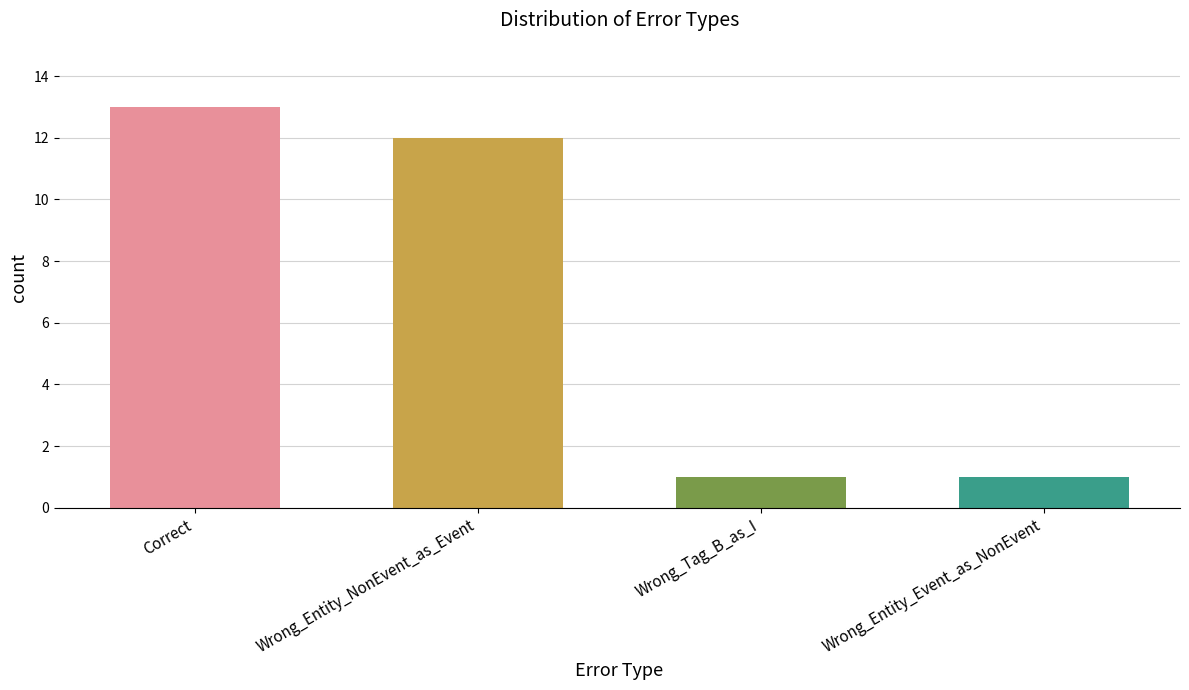

The value at Correct is 8. True or false?

False